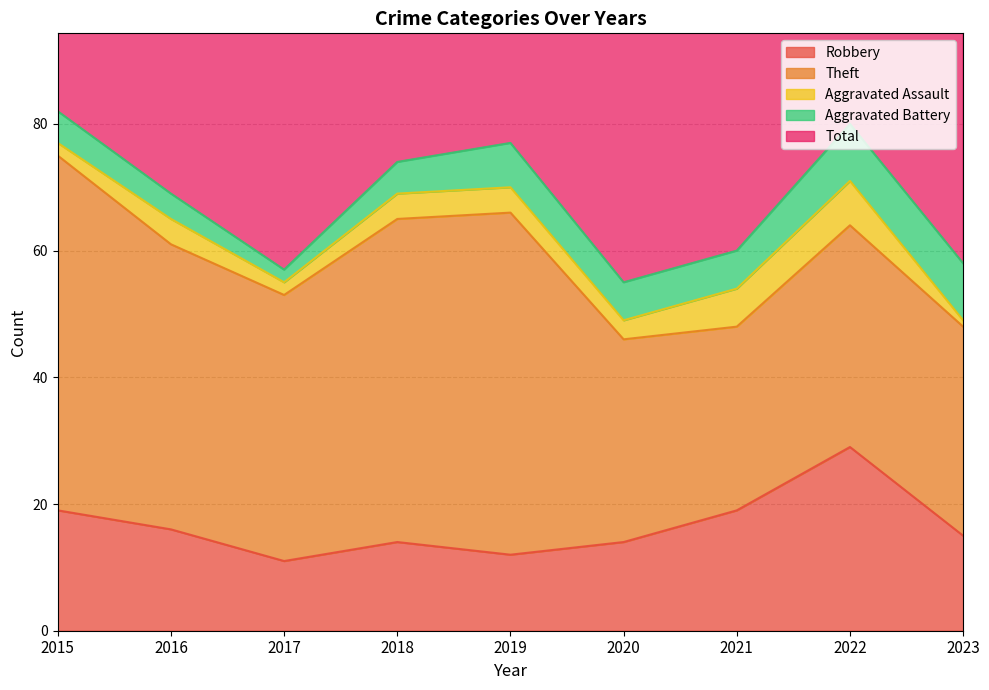

Where is the first local minimum for Theft?

2017